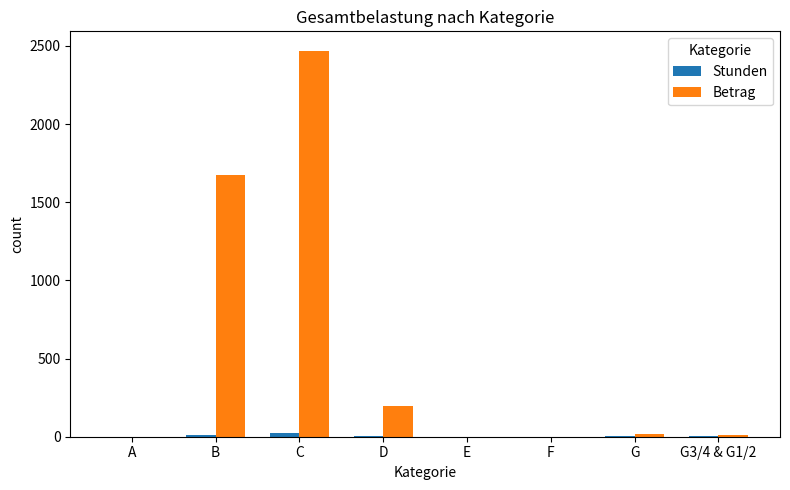

At which label does Betrag first exceed 16?

B